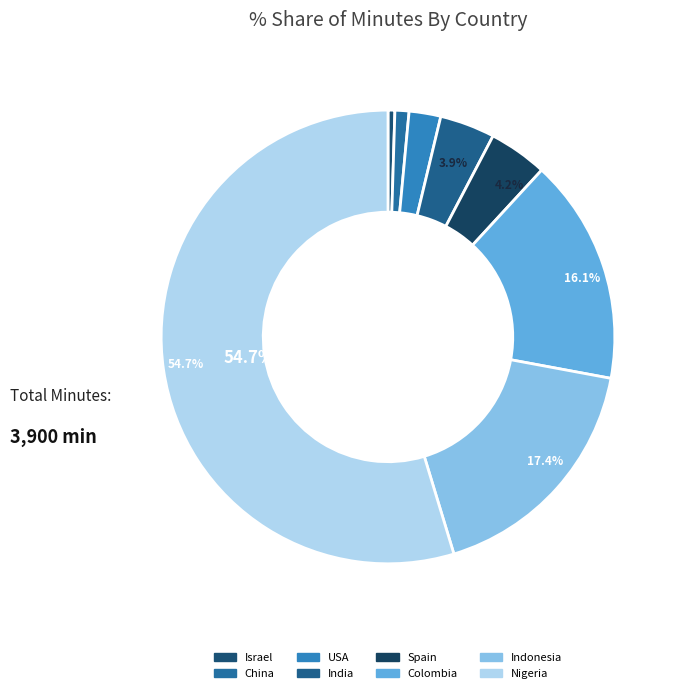

Is the sum of China and Colombia greater than half?

No